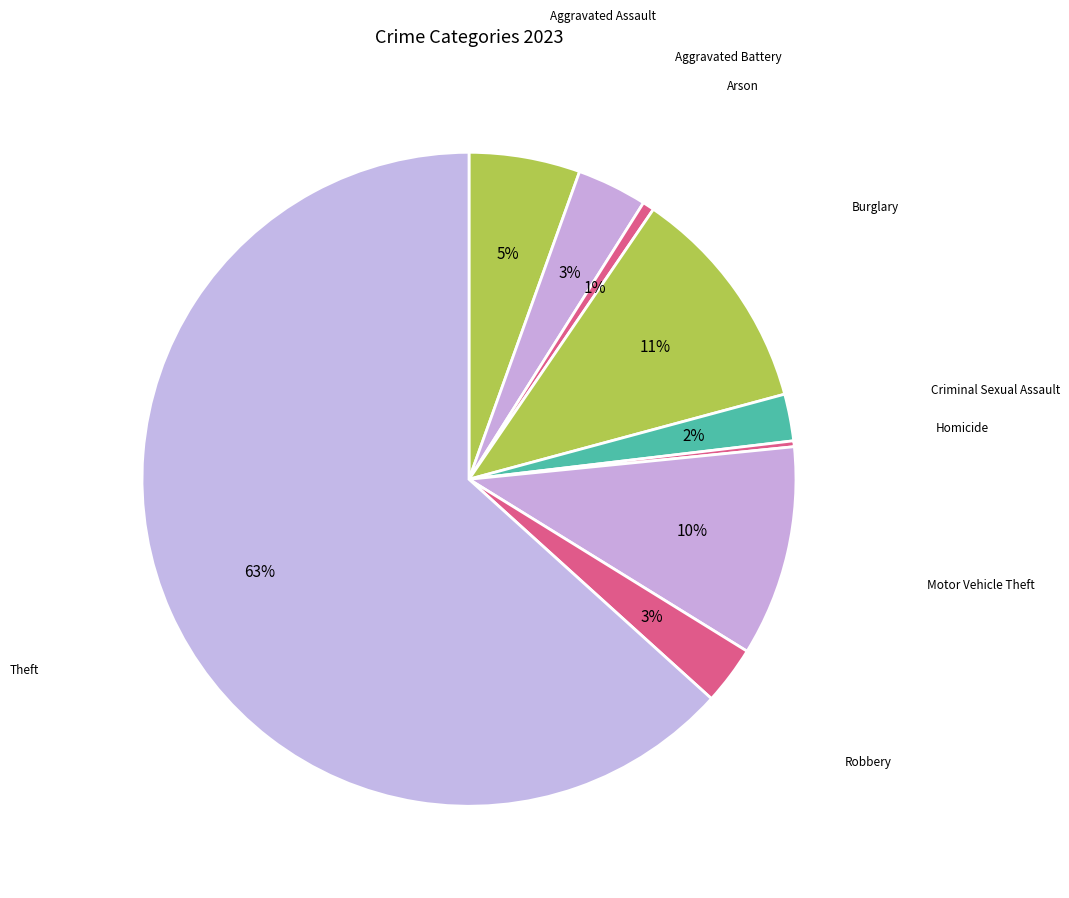

Which slice represents more than half of the pie?

Theft